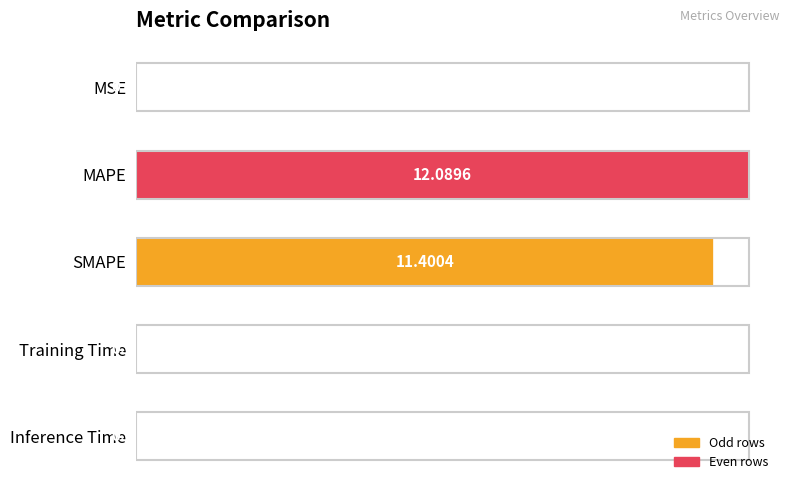

What is the sum of the values at MAPE and MSE?

12.1